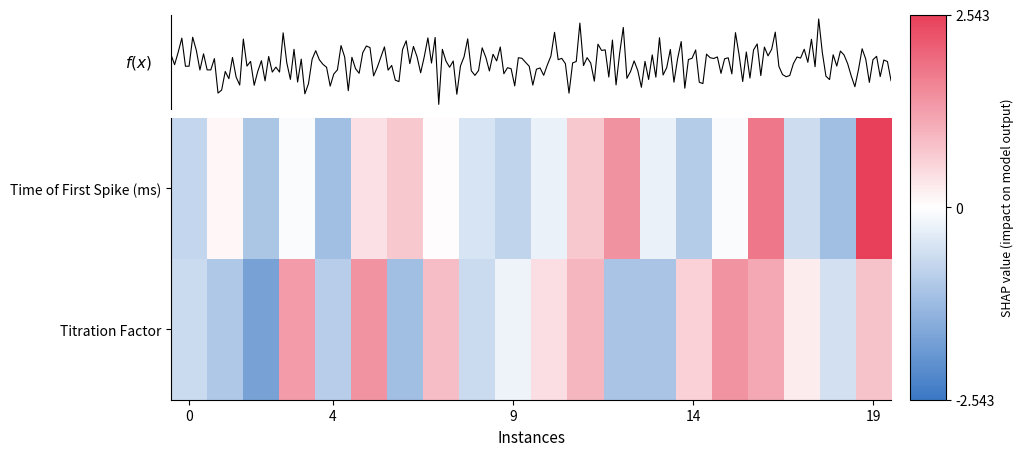

What is the difference between the highest and lowest values at 11?

0.2